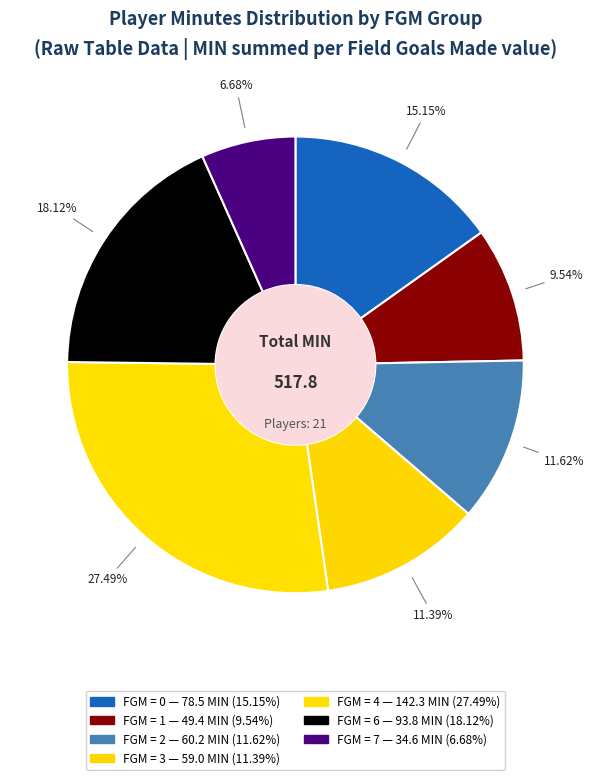

How many slices are in this pie chart?

7